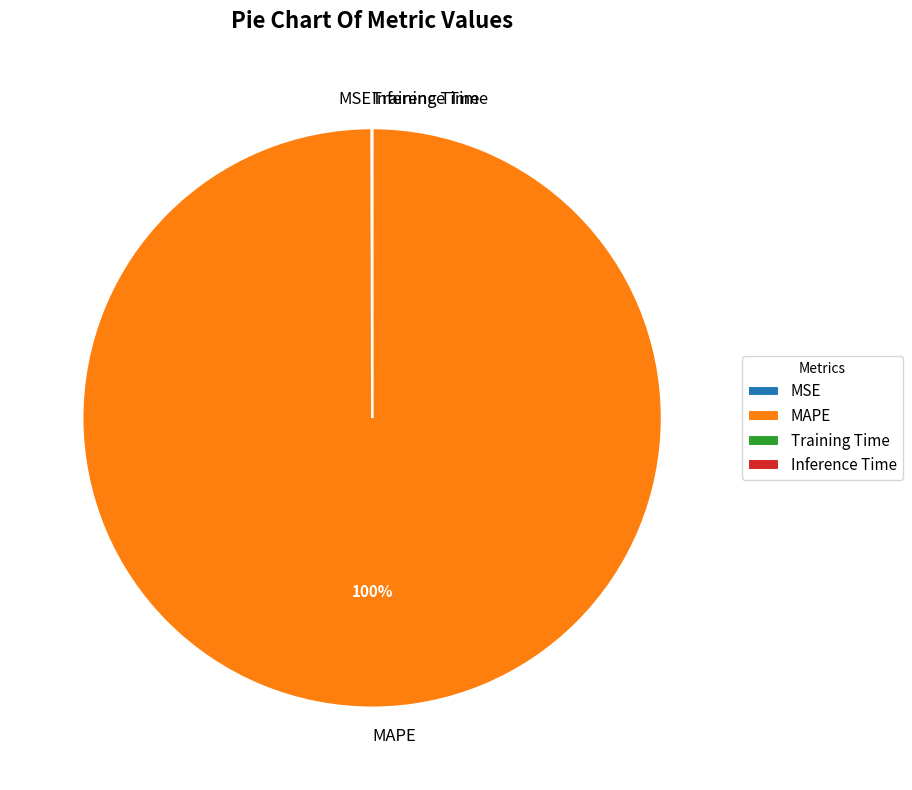

To the nearest percent, what is the difference between the largest and smallest slice percentages?

100%